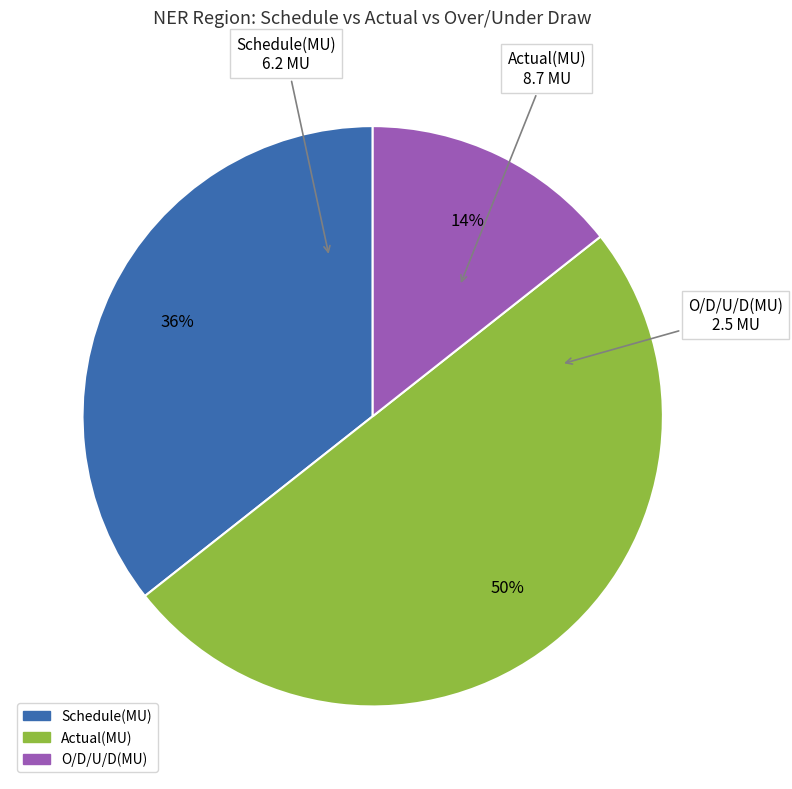

How many segments does this pie chart have?

3